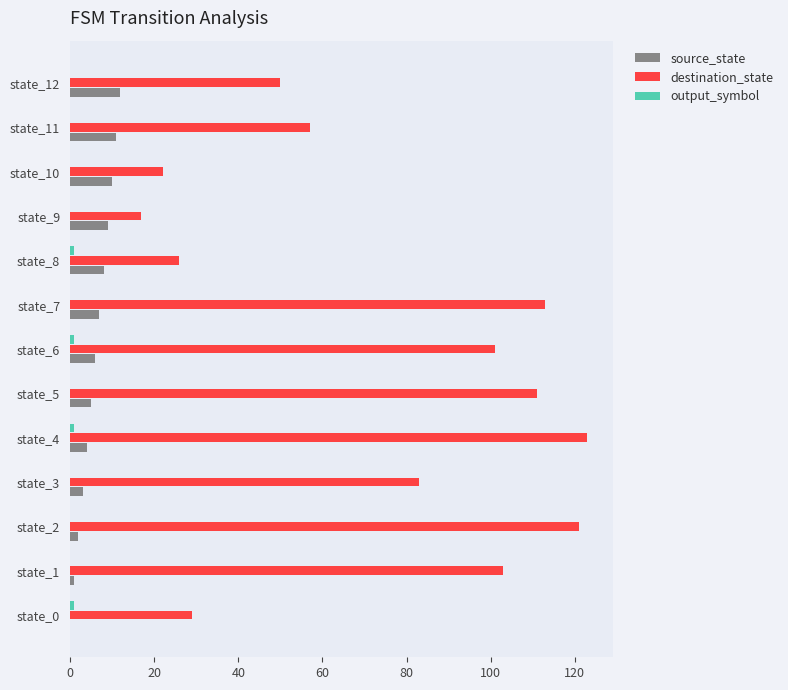

How many values in source_state are above zero?

12